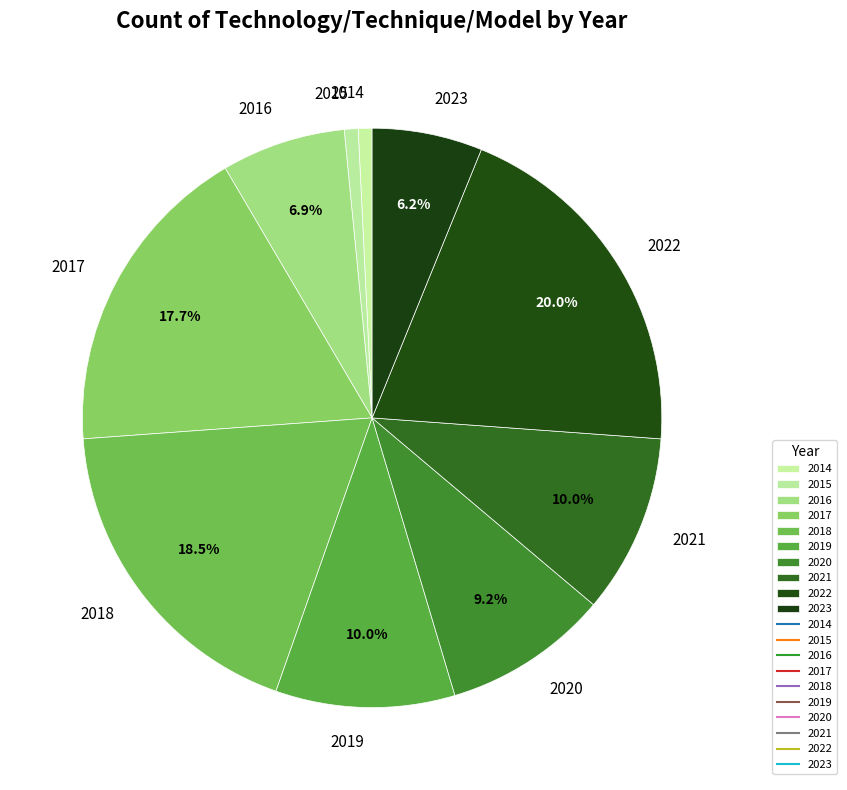

To the nearest percent, what portion does 2020 represent?

9%